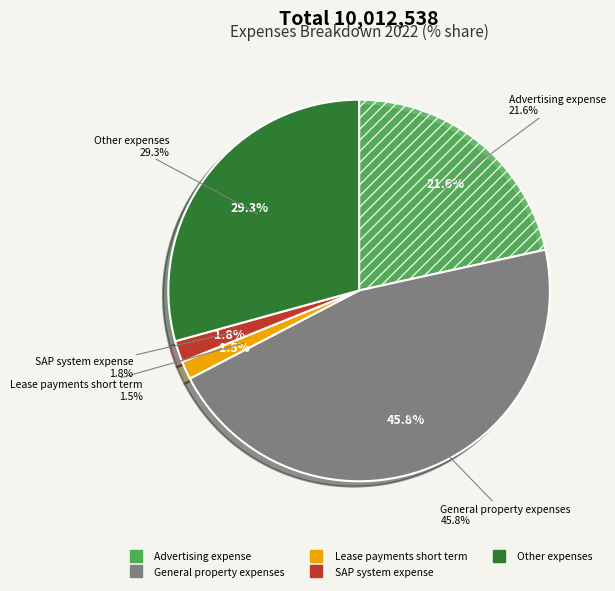

Is there a majority slice in this chart?

No